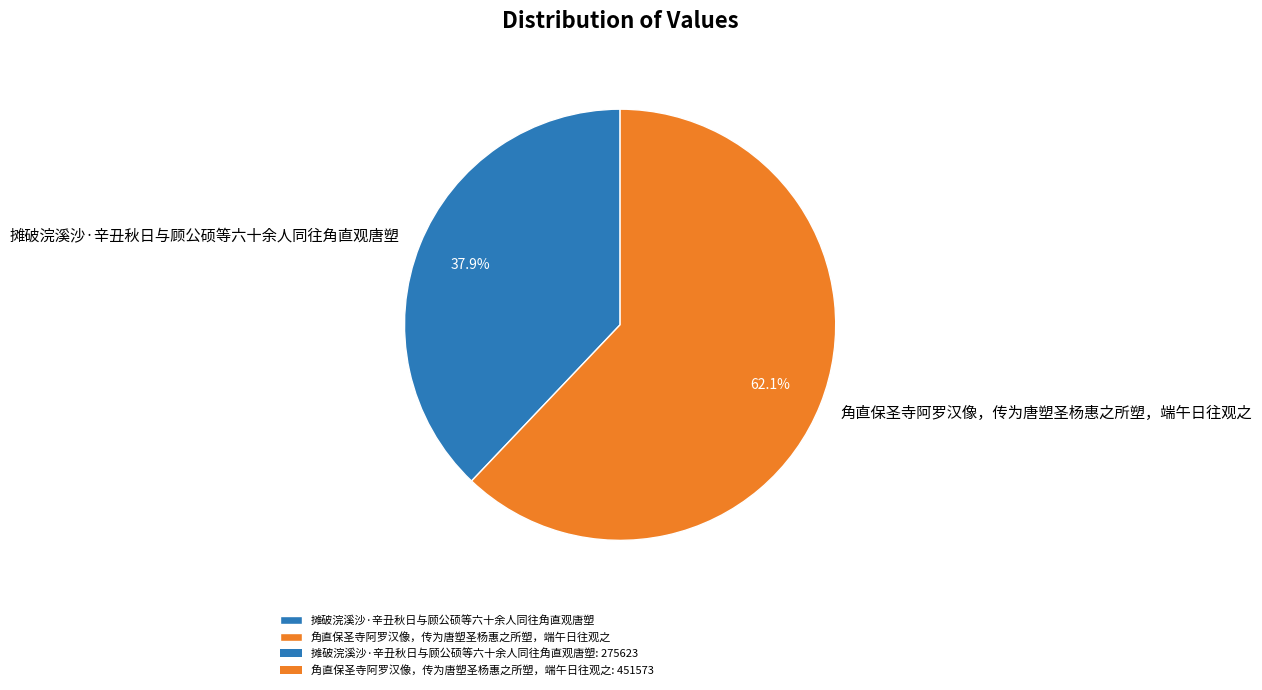

Is 摊破浣溪沙·辛丑秋日与顾公硕等六十余人同往角直观唐塑 the majority of the pie?

No